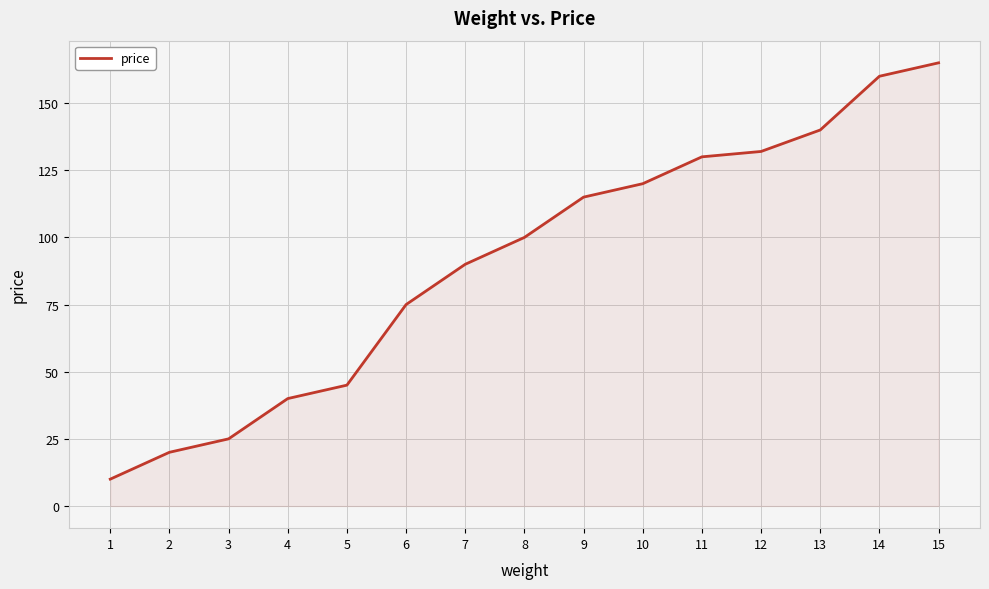

Reading right to left, what are all the values shown in this chart?

165	160	140	132	130	120	115	100	90	75	45	40	25	20	10